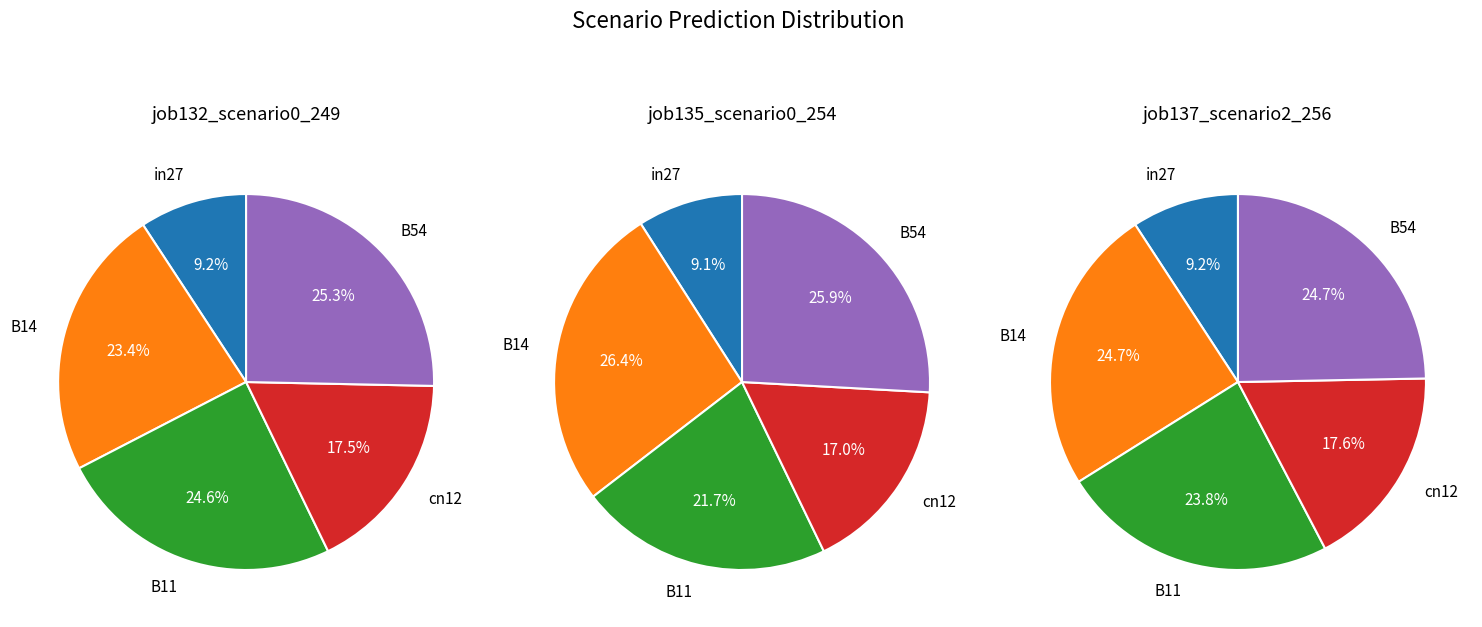

To the nearest percent, what is the difference between the B54 and cn12 slice percentages?

8%